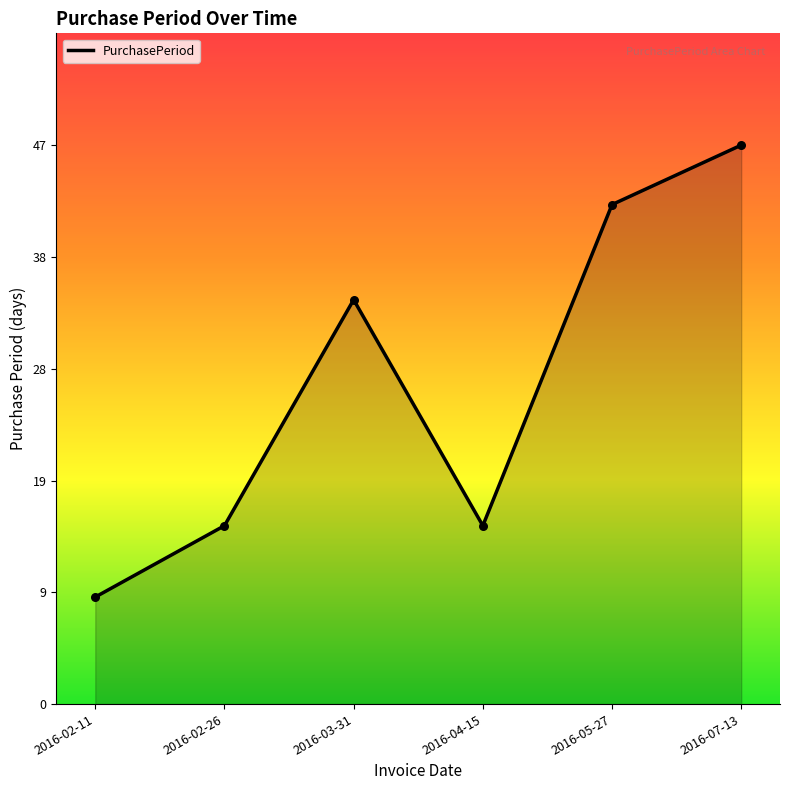

Between 2016-02-26 and 2016-05-27, which is larger?

2016-05-27